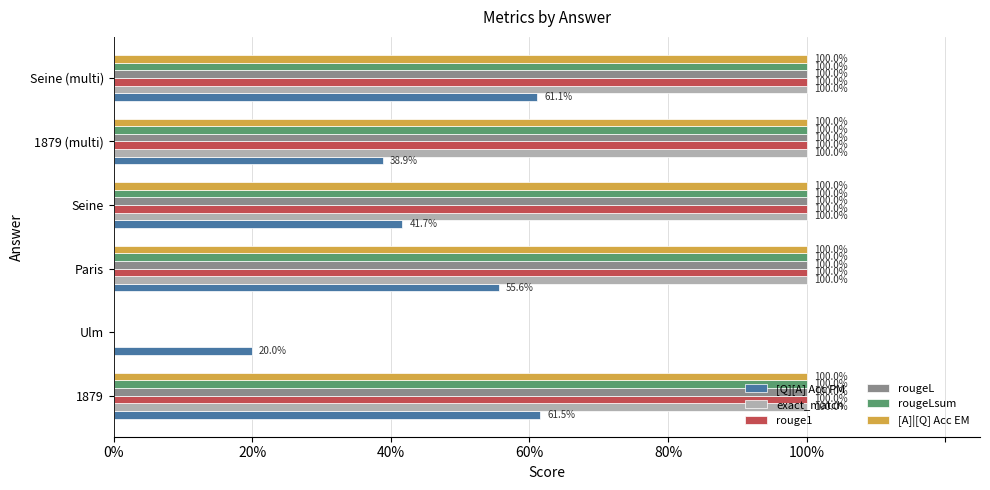

What are all the series names shown in the legend?

[Q][A] Acc PM, exact_match, rouge1, rougeL, rougeLsum, [A]|[Q] Acc EM